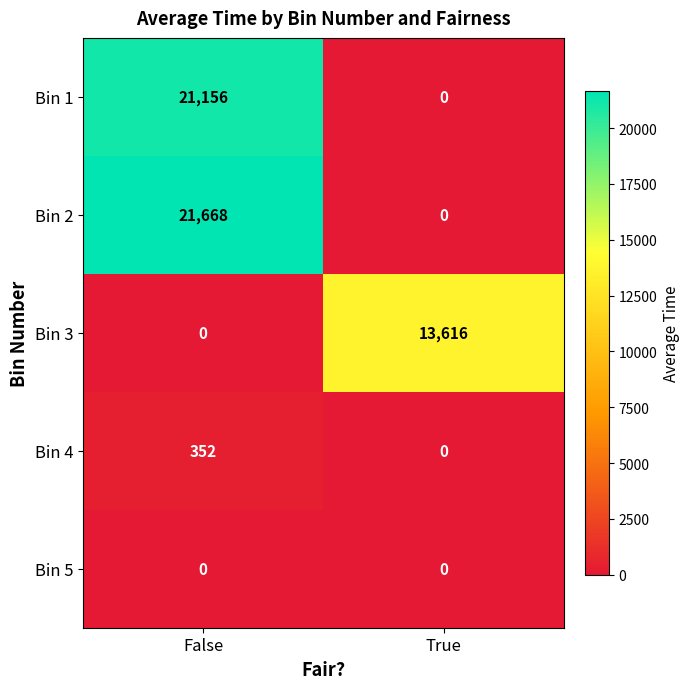

Reading left to right, extract all data points from this chart.

Bin 1: 21156	0
Bin 2: 21668	0
Bin 3: 0	13616
Bin 4: 352	0
Bin 5: 0	0